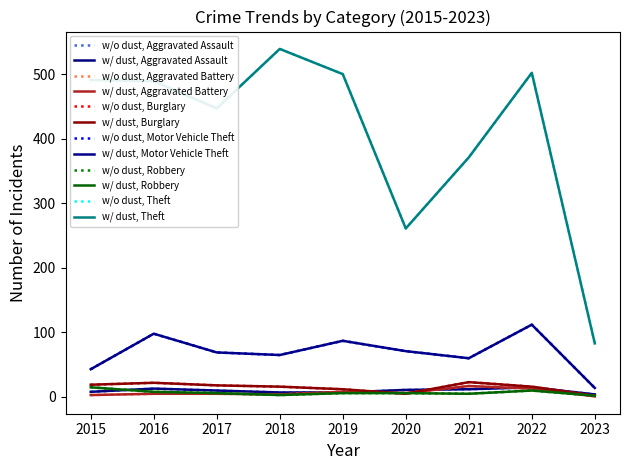

Does the chart display data point markers on the line(s)?

No